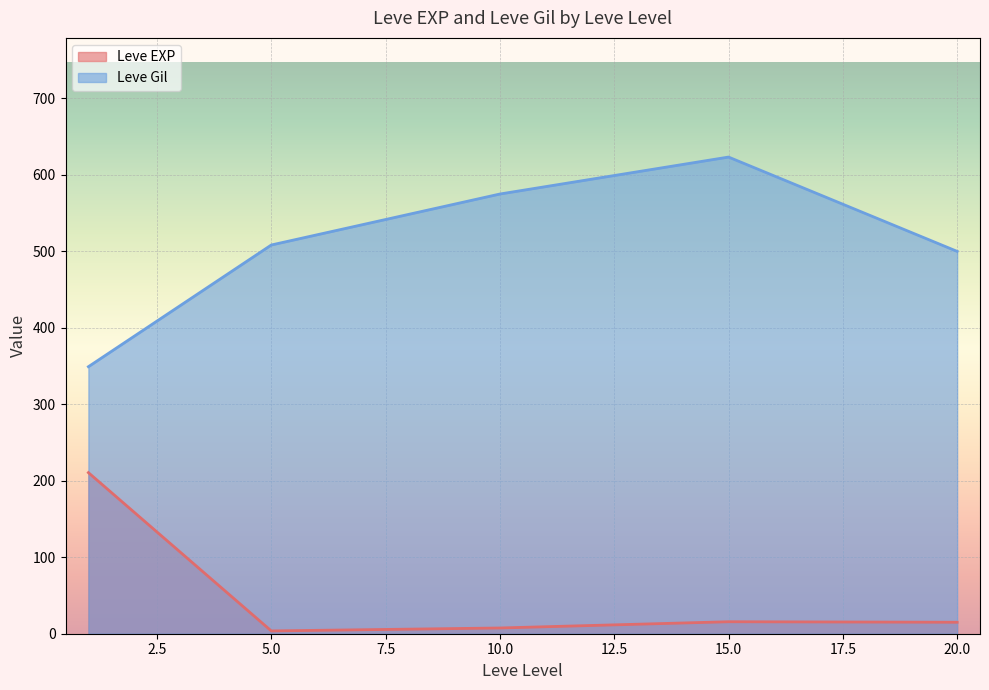

What is the difference between the maximum and minimum values in the Leve Gil series?

274.2